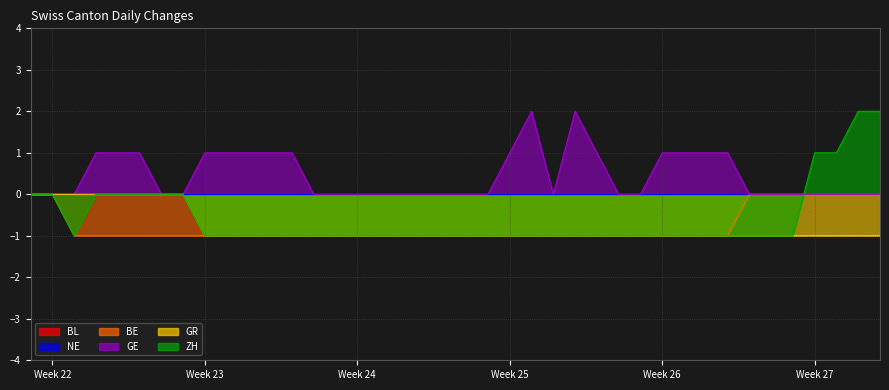

Is it true that ZH equals 0 at 2020-06-24?

False